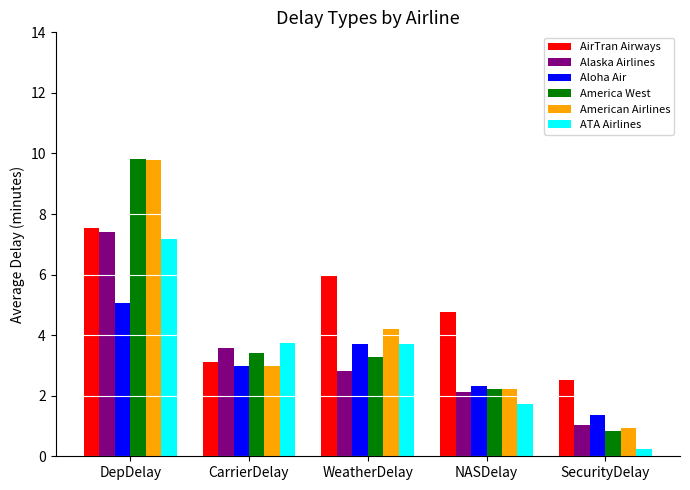

What is the smallest value displayed?

0.2